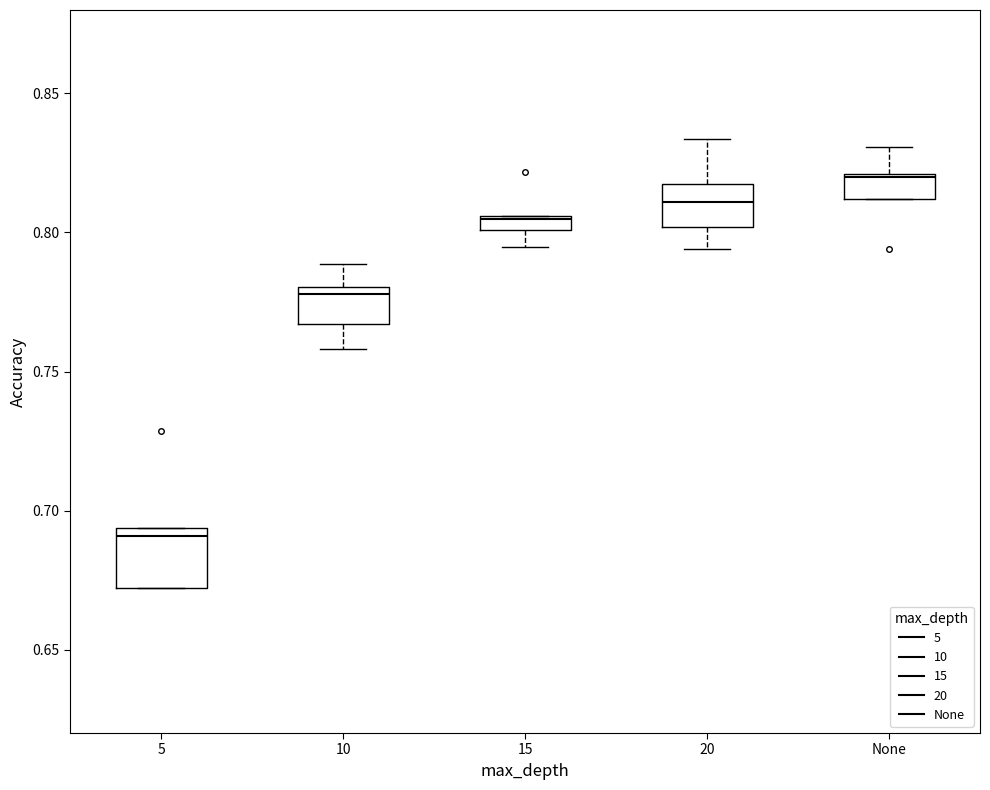

Where does the upper whisker of the box for None end on the y-axis? The values are not printed on the chart, so give them approximately, as read against the axis.

0.830